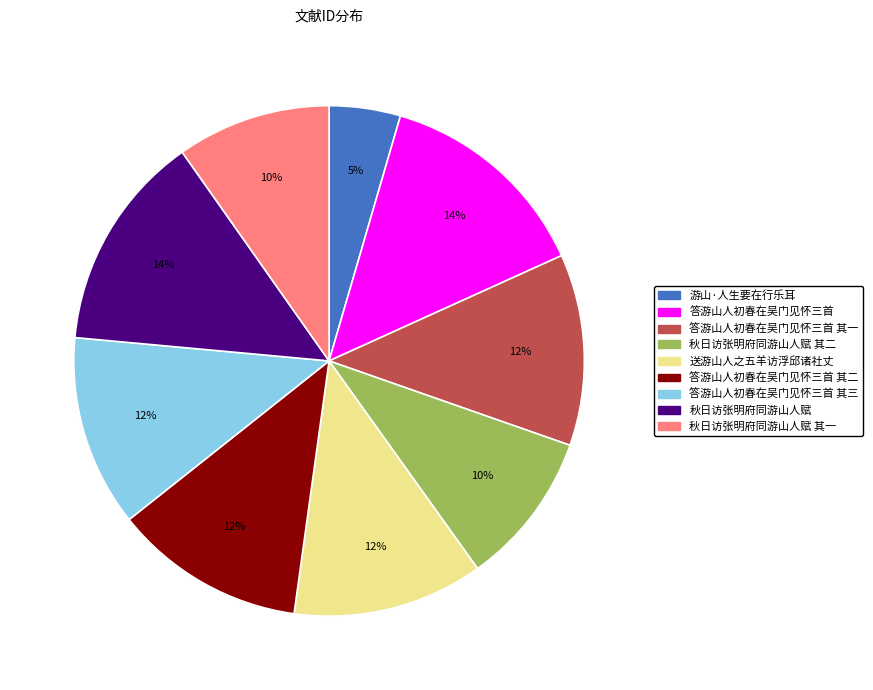

To the nearest percent, what is the difference between the largest and smallest slice percentages?

9%